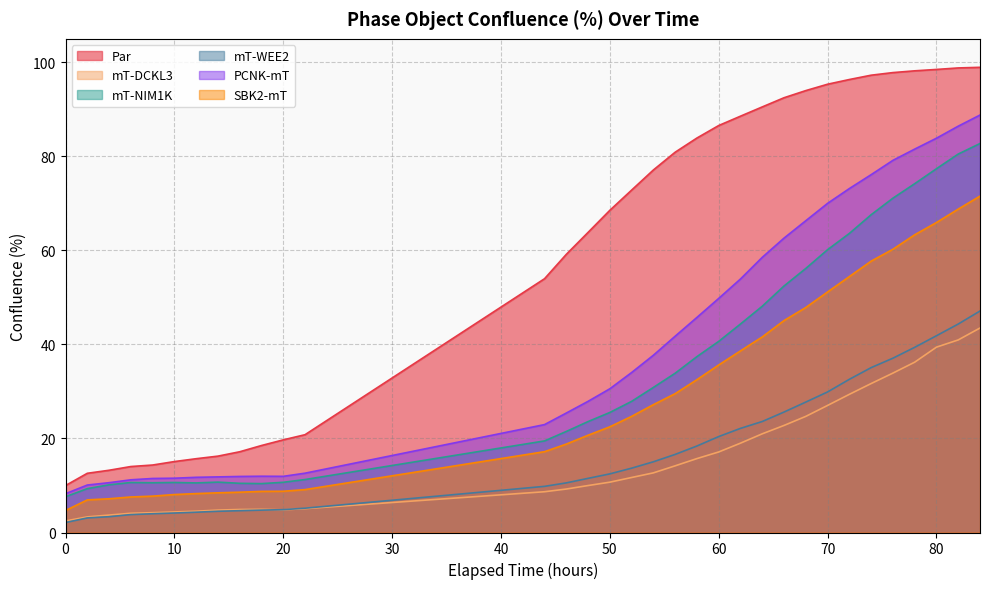

What is the spread (max minus min) of values at 2?

9.5